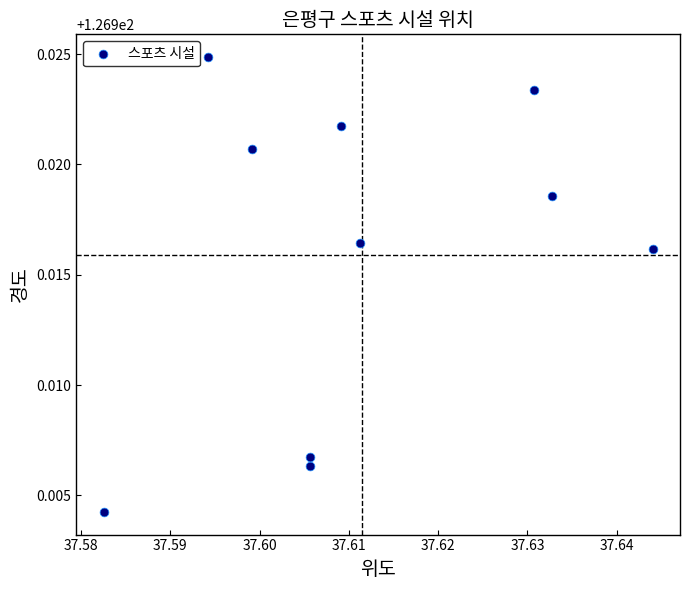

What is the average X value?

37.6